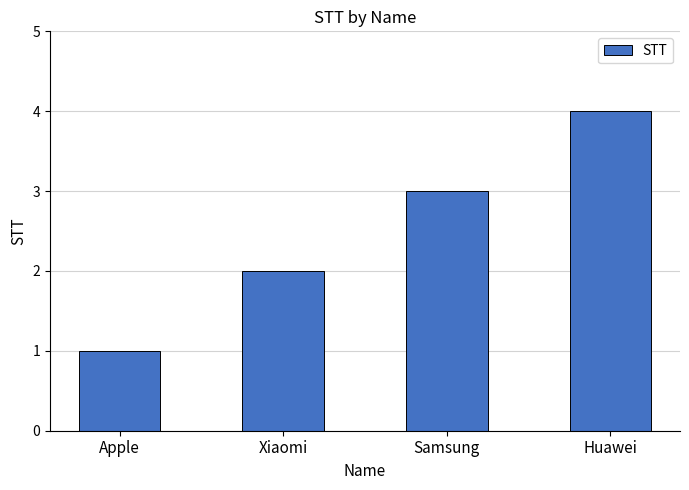

Reading left to right, extract all data points from this chart.

1	2	3	4